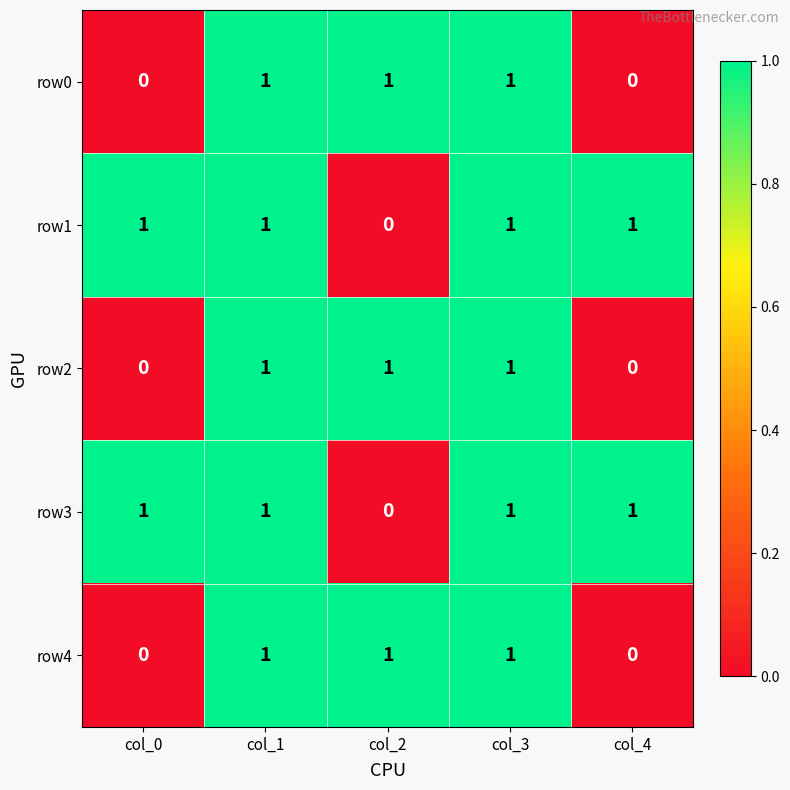

At how many categories does at least one series exceed 0?

5